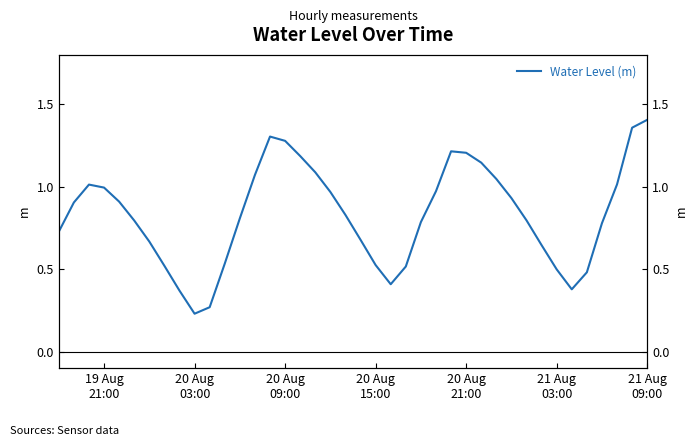

What is the minimum value shown in the chart?

0.2